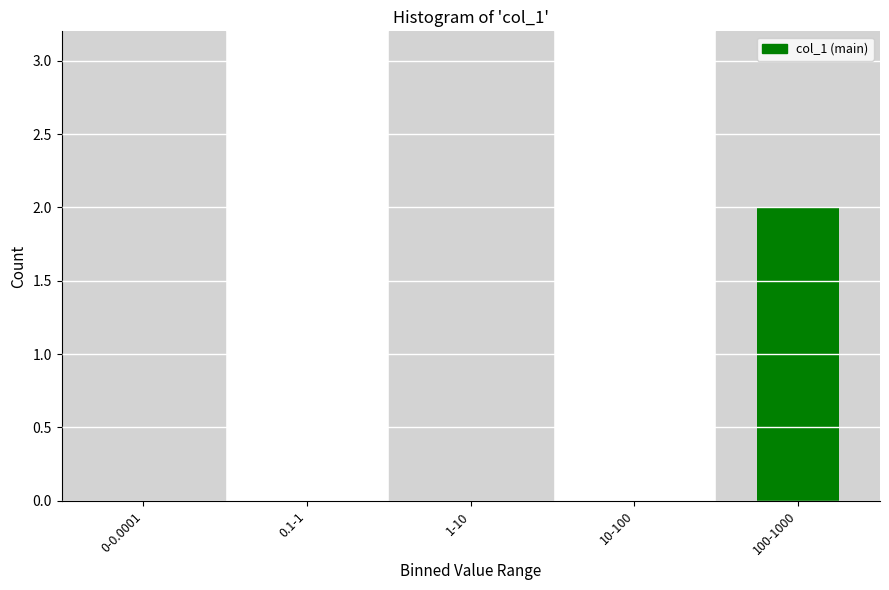

Reading right to left, transcribe all the data shown in this chart.

100-1000=2	10-100=0	1-10=0	0.1-1=0	0-0.0001=0